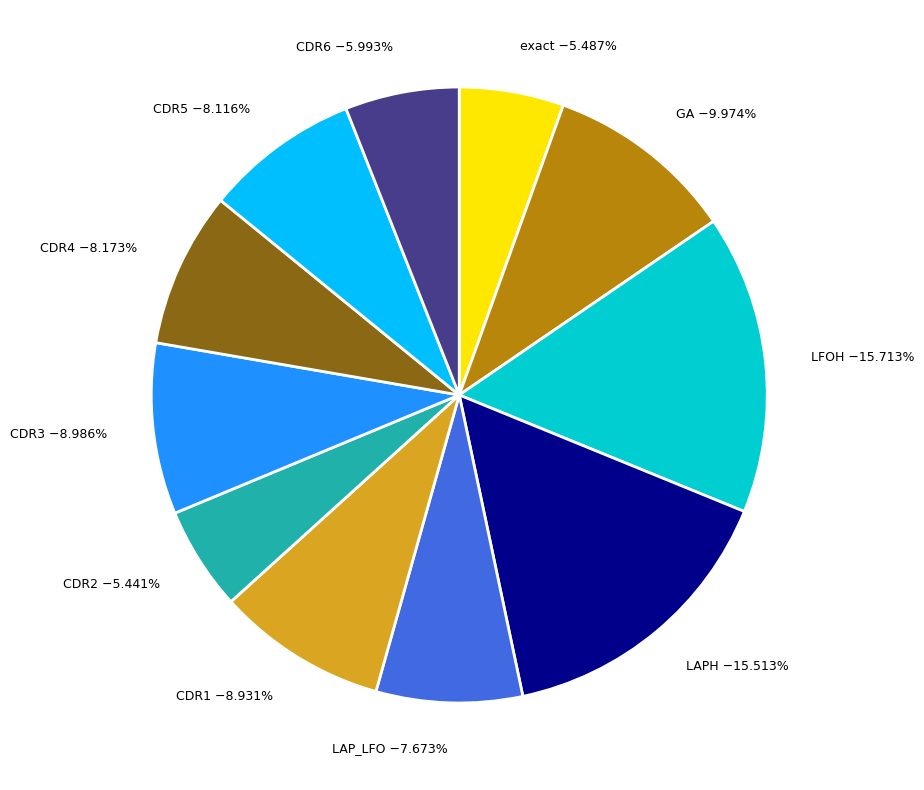

How many segments does this pie chart have?

11